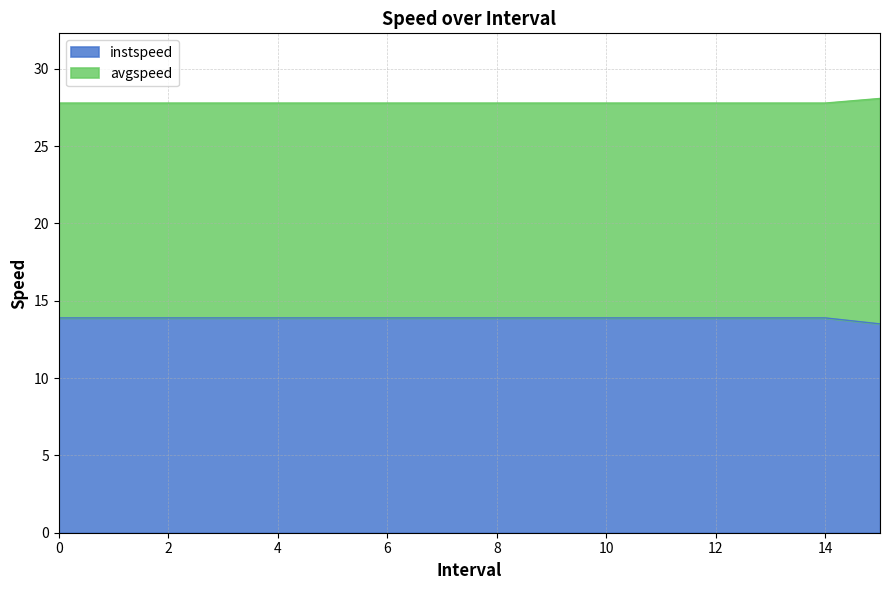

True or false: instspeed and avgspeed cross at least once.

False